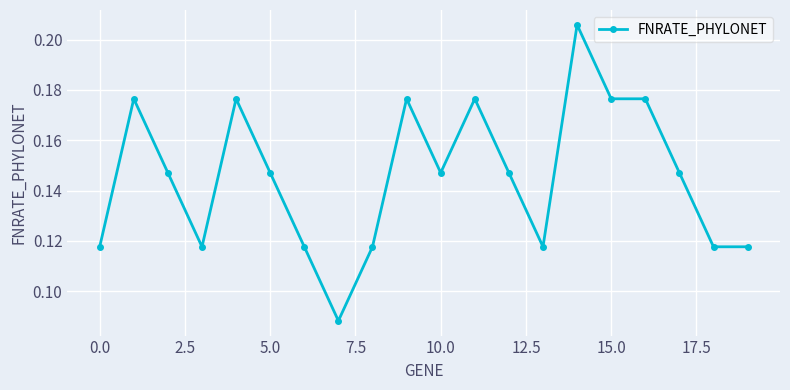

True or false: there are more than 1 points higher than both neighbors.

True